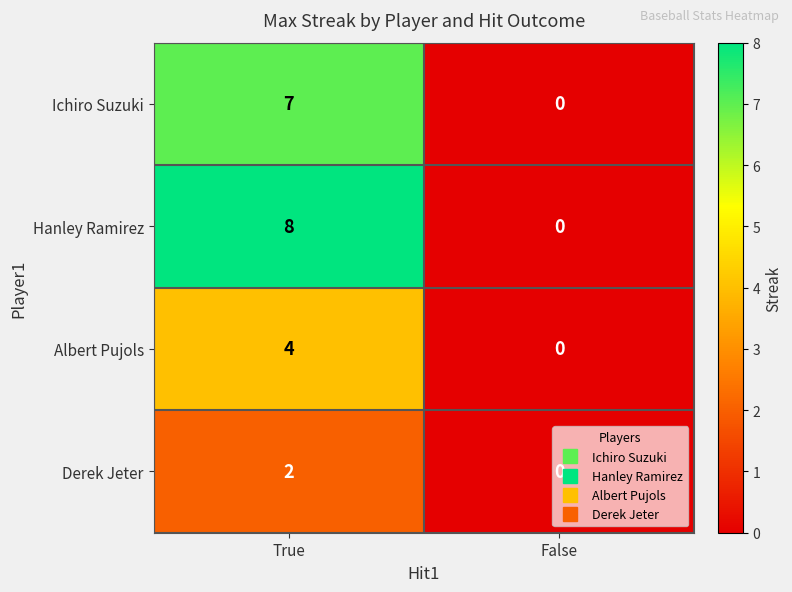

Rank the series by their average value, from lowest to highest.

Derek Jeter, Albert Pujols, Ichiro Suzuki, Hanley Ramirez